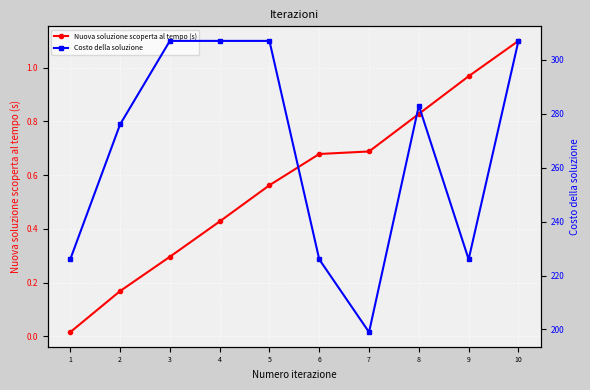

Rank the series at 5 from highest to lowest value.

Costo della soluzione, Nuova soluzione scoperta al tempo (s)